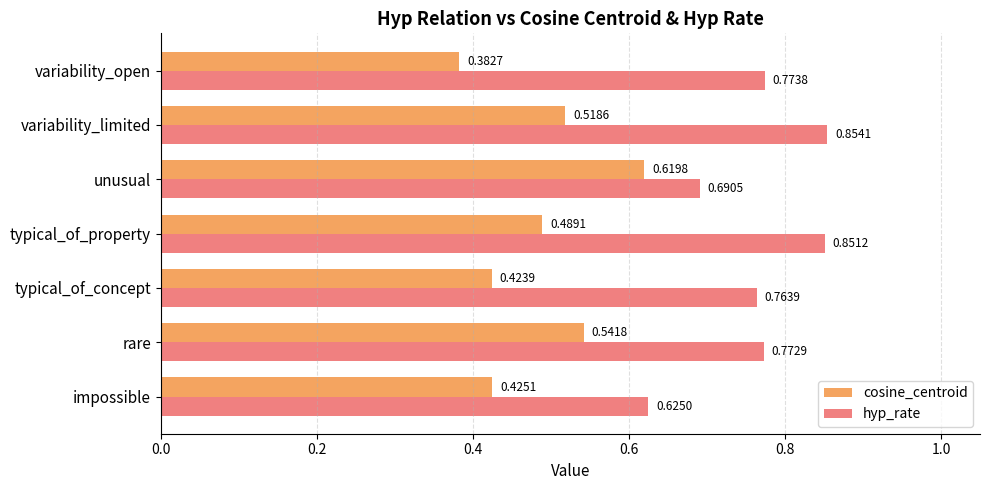

At how many categories does at least one series exceed 0?

7